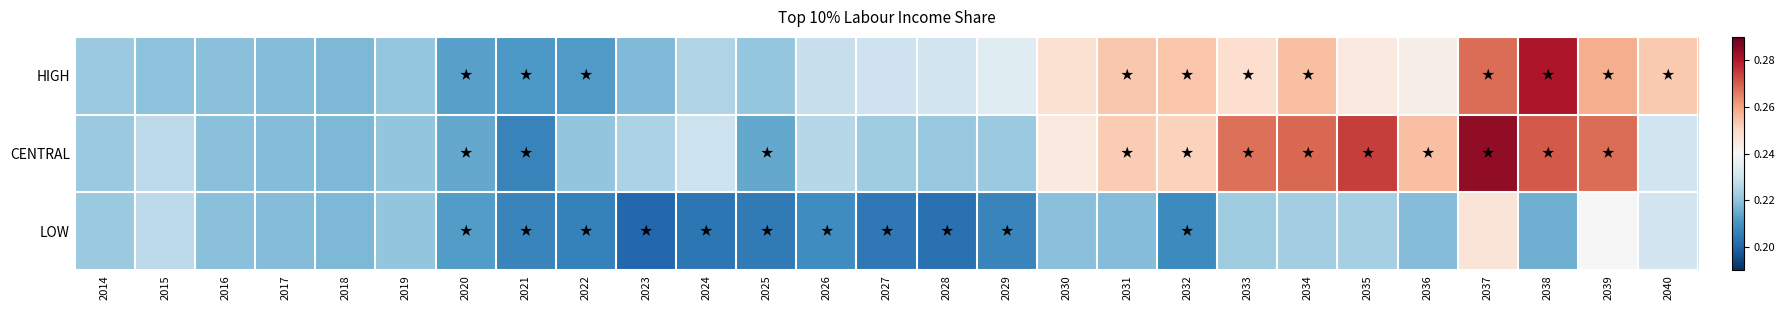

Which series has the largest range (max minus min)?

CENTRAL